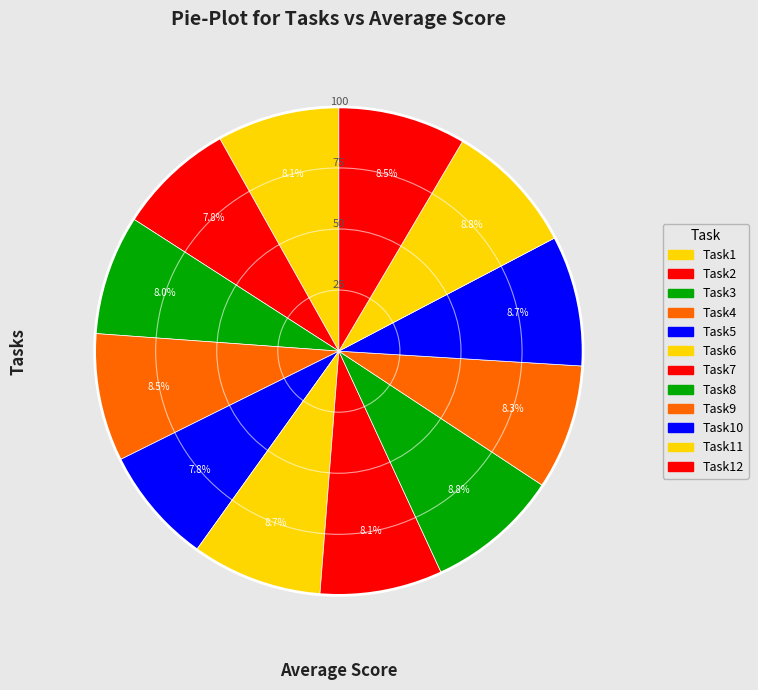

How many segments does this pie chart have?

12